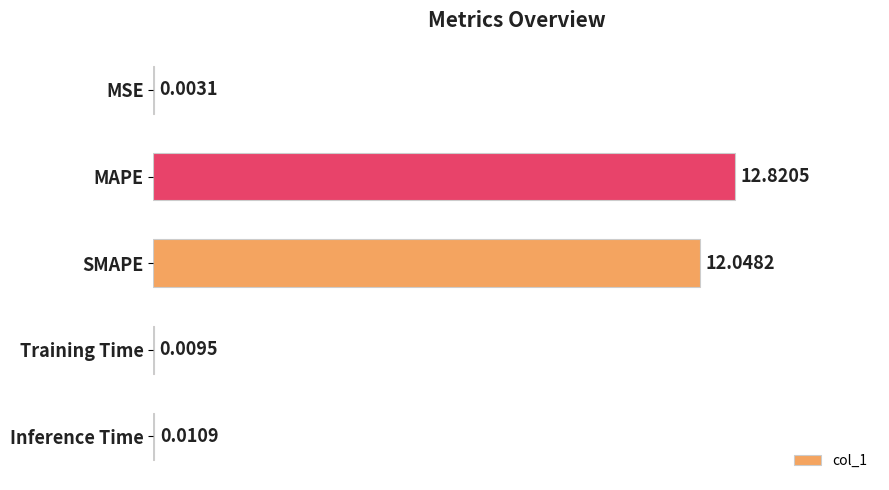

Approximately how many times larger is the value at SMAPE compared to MAPE?

0.9